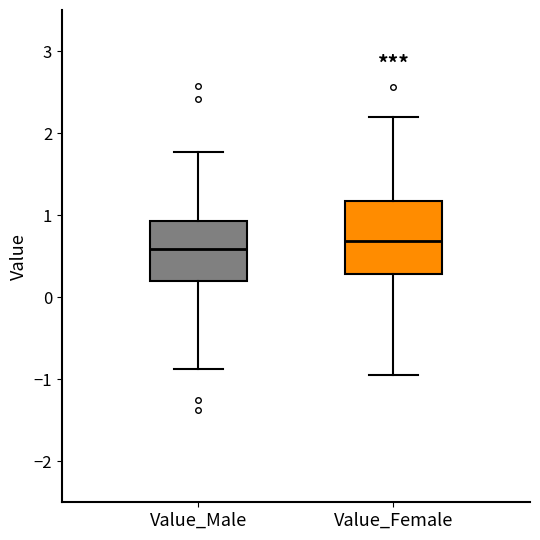

Reading left to right, transcribe this box plot: for each box, give where its median line is, the range the box spans, and where its two whiskers end, as read against the y-axis. The values are not printed on the chart, so give them approximately, as read against the axis.

Value_Male: median 0.6, box 0.2 to 0.9, whiskers -0.9 to 1.8
Value_Female: median 0.7, box 0.3 to 1.2, whiskers -0.9 to 2.2